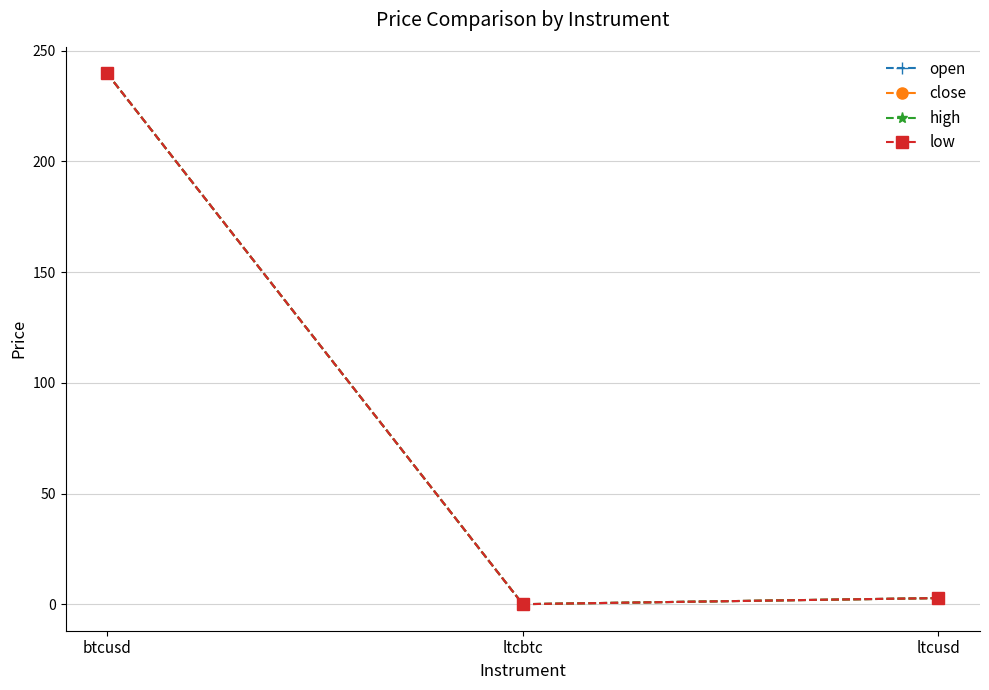

Does the chart have visible grid lines?

Yes